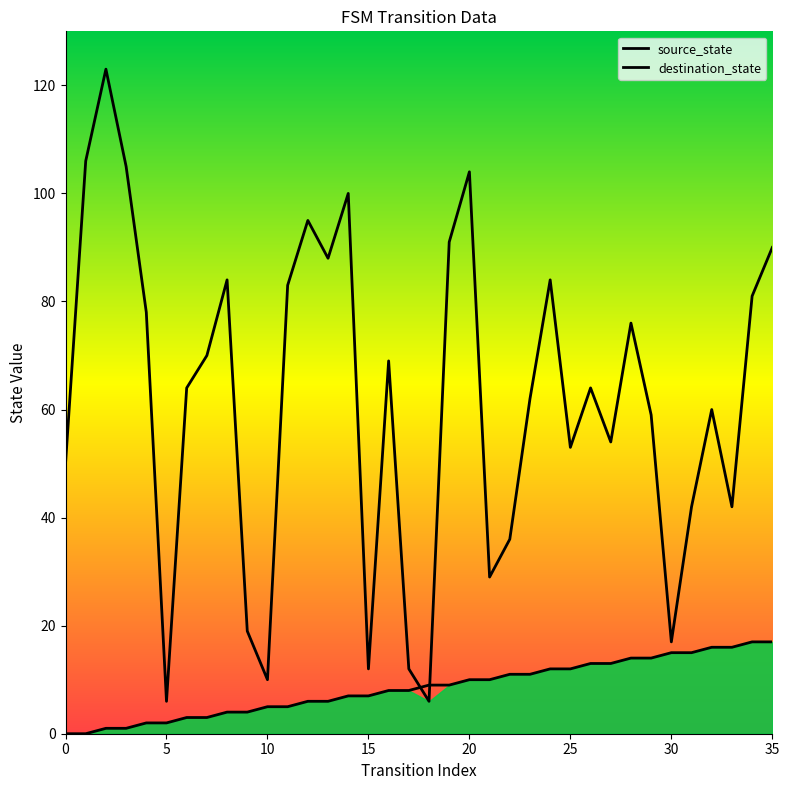

Read the destination_state value at 0, to the nearest 10.

50